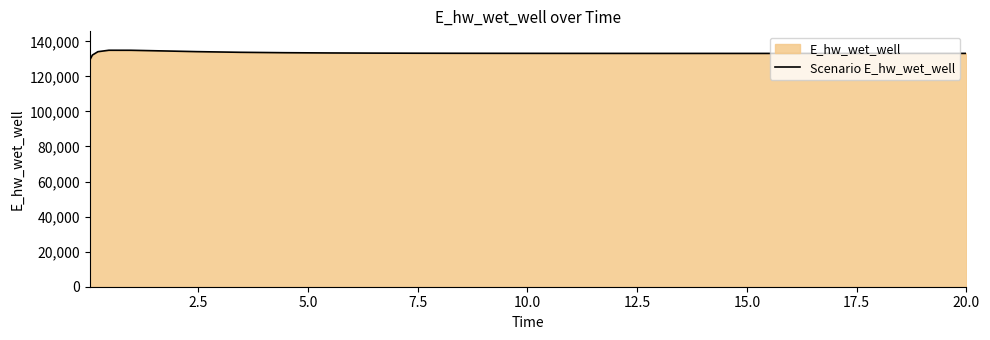

What is the smallest value displayed?

129172.2